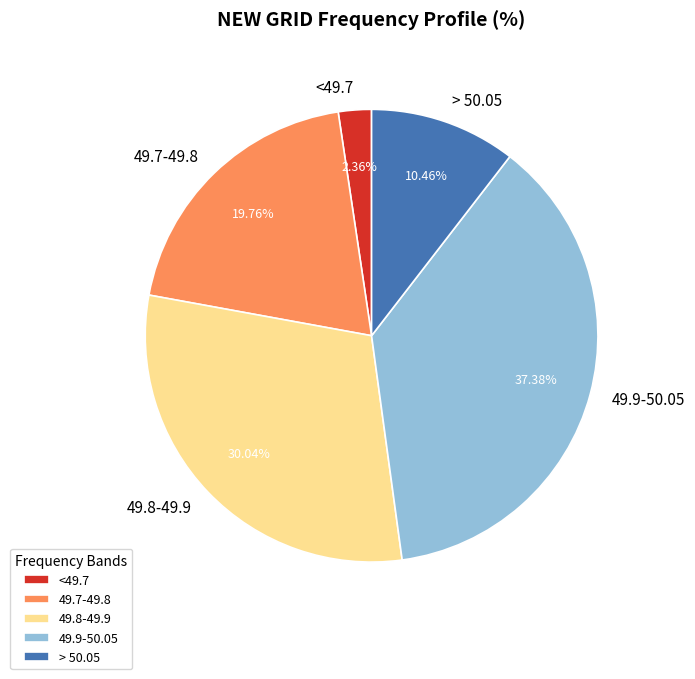

Do <49.7 and 49.9-50.05 together represent more than half of the pie?

No